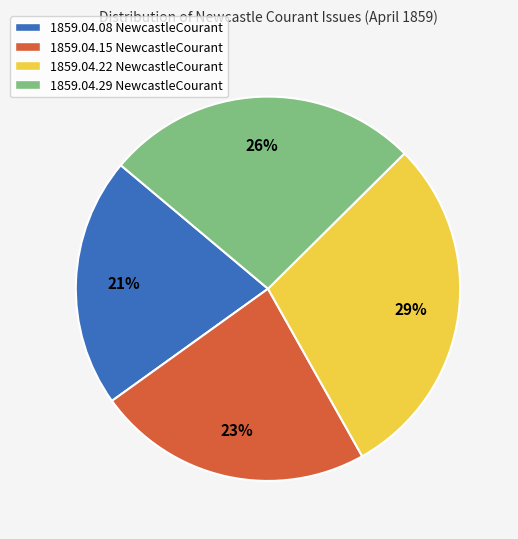

To the nearest percent, what is the difference between the largest and smallest slice percentages?

8%